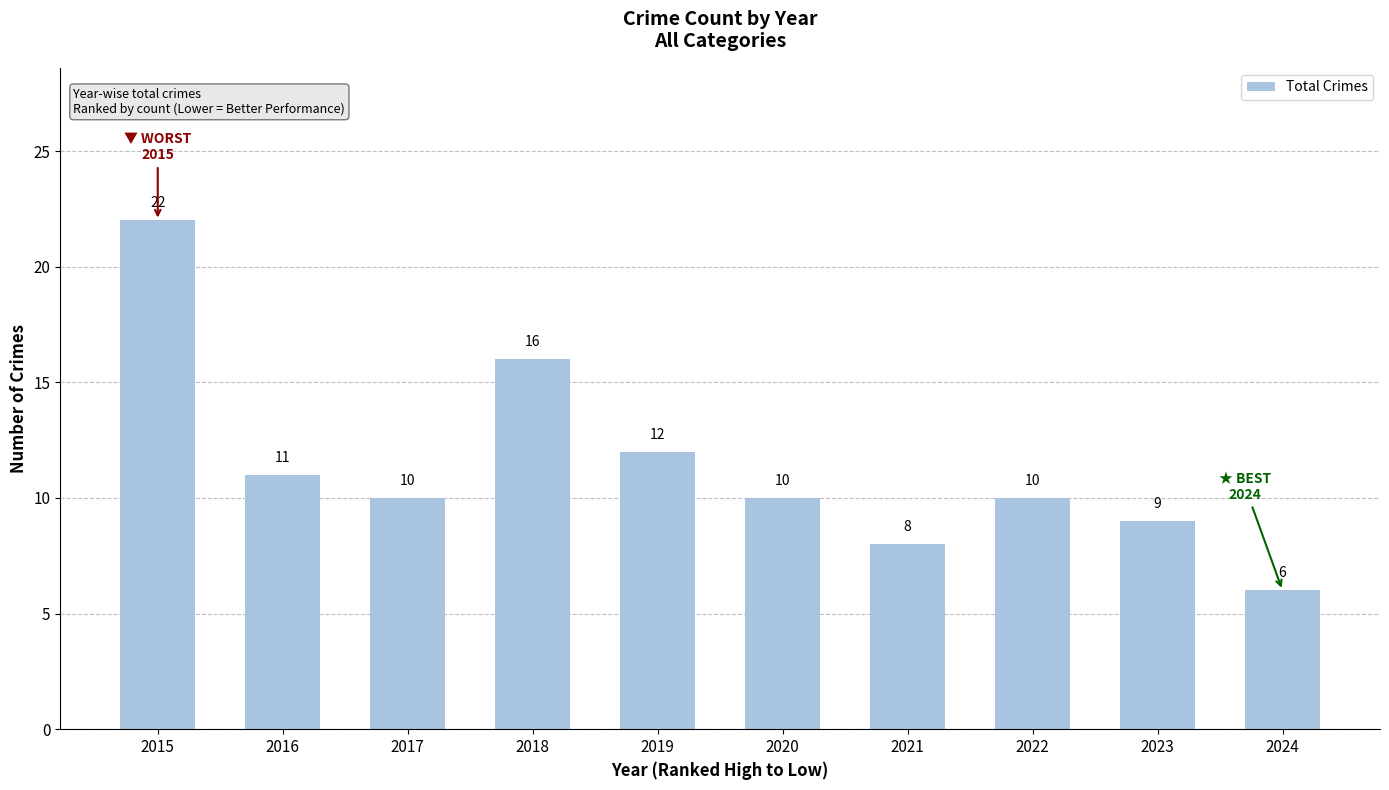

What is the sum of all values?

114